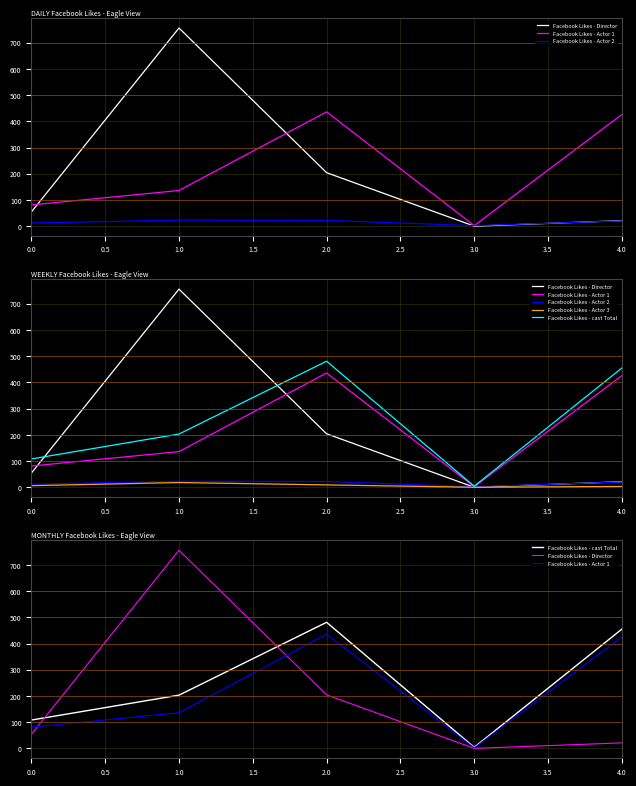

The value of Facebook Likes - cast Total at 4.0 is 234. True or false?

False